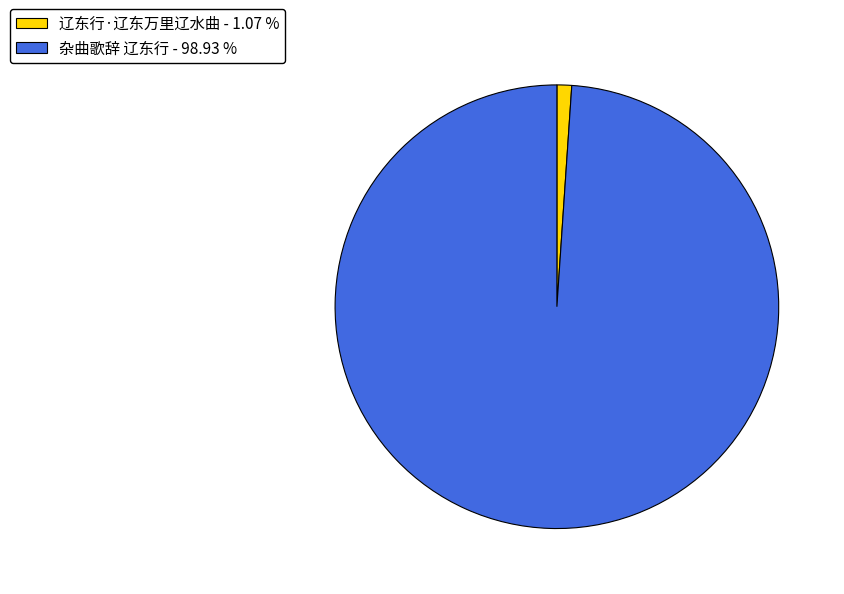

Combined, do 辽东行·辽东万里辽水曲 - 1.07 % and 杂曲歌辞 辽东行 - 98.93 % account for over 50%?

Yes